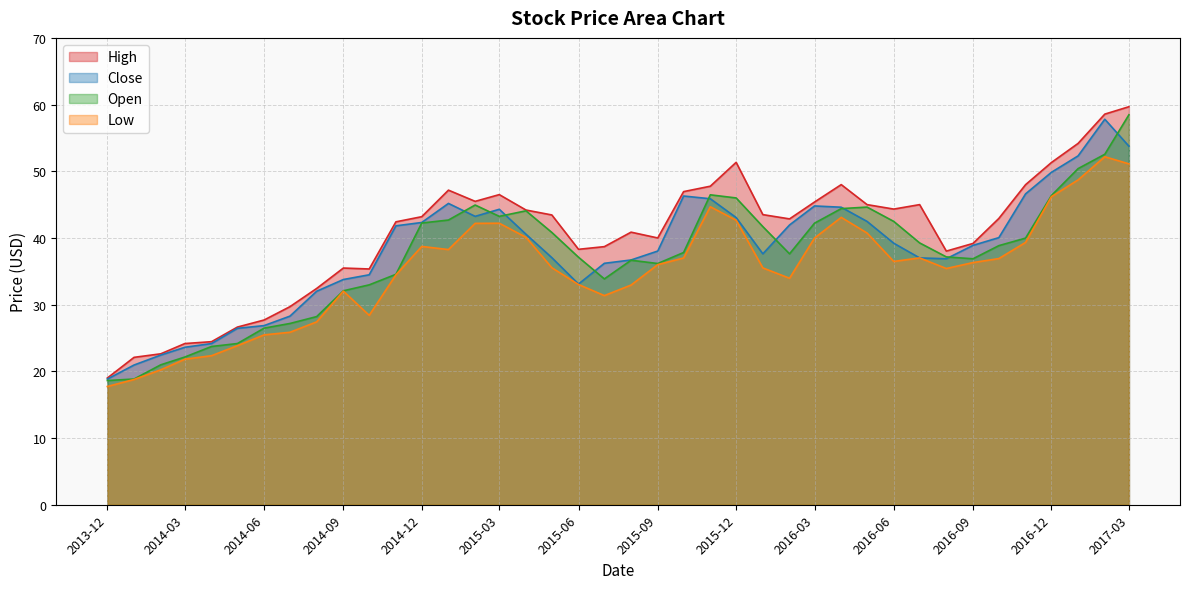

Is the value of Close at 2015-10-01 greater than the value of Low at 2016-05-01?

Yes